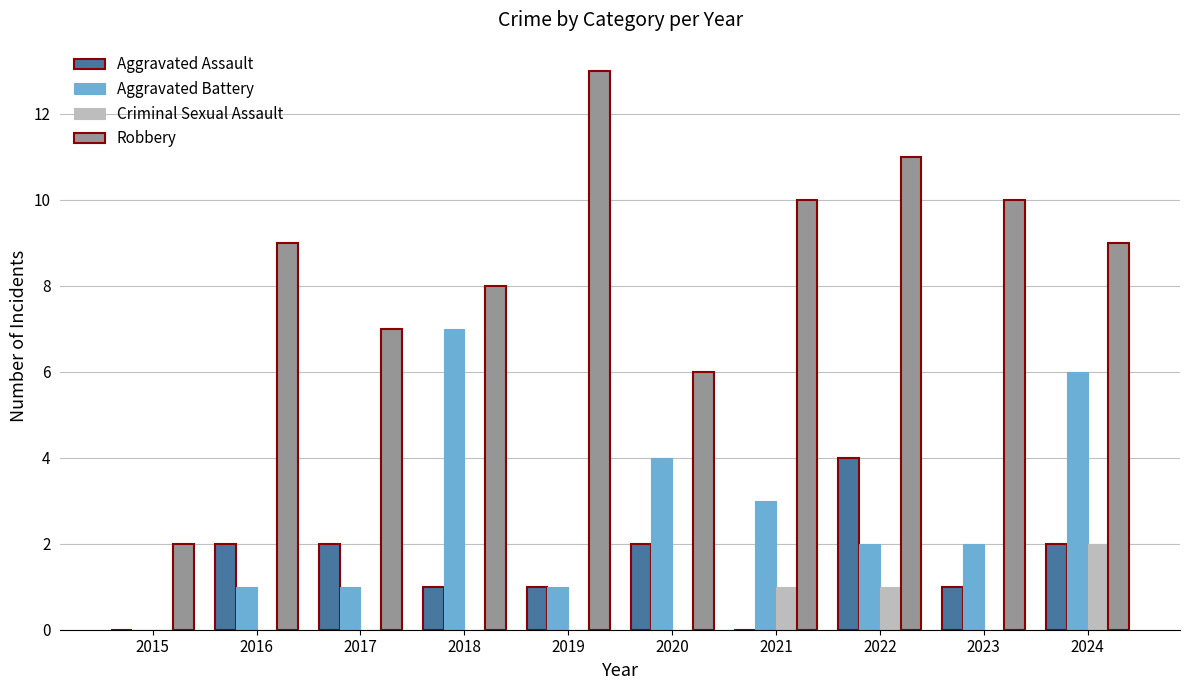

Read the Robbery value at 2023, to the nearest 5.

10